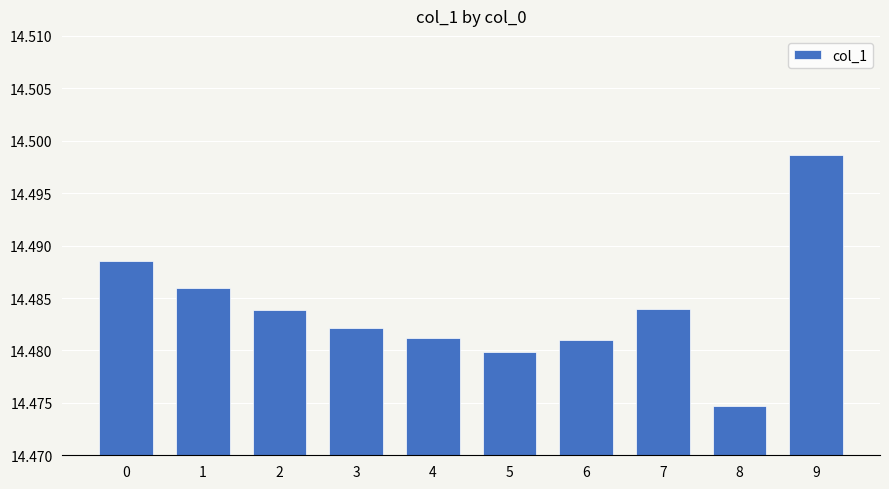

The value at 6 is 7.9. True or false?

False